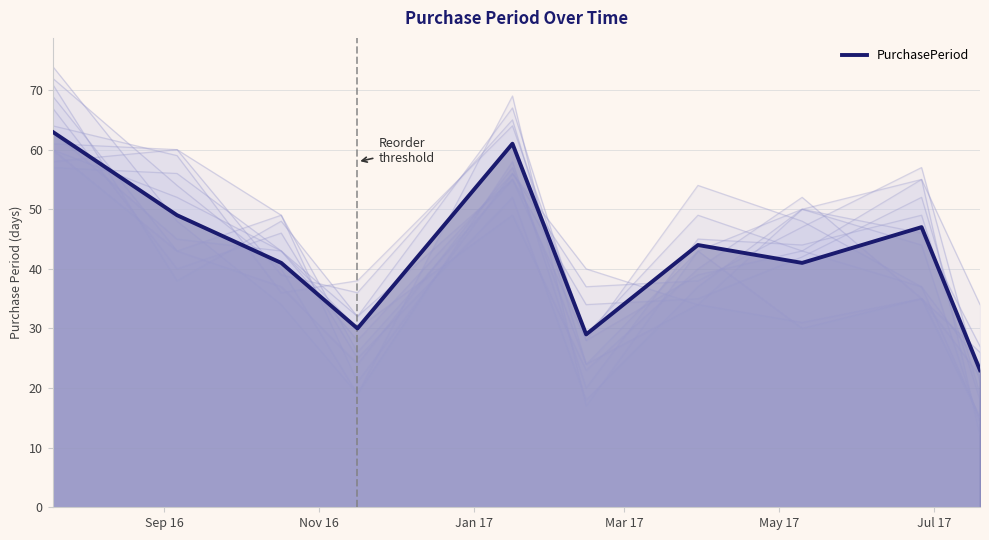

What is the minimum value for PurchasePeriod?

23